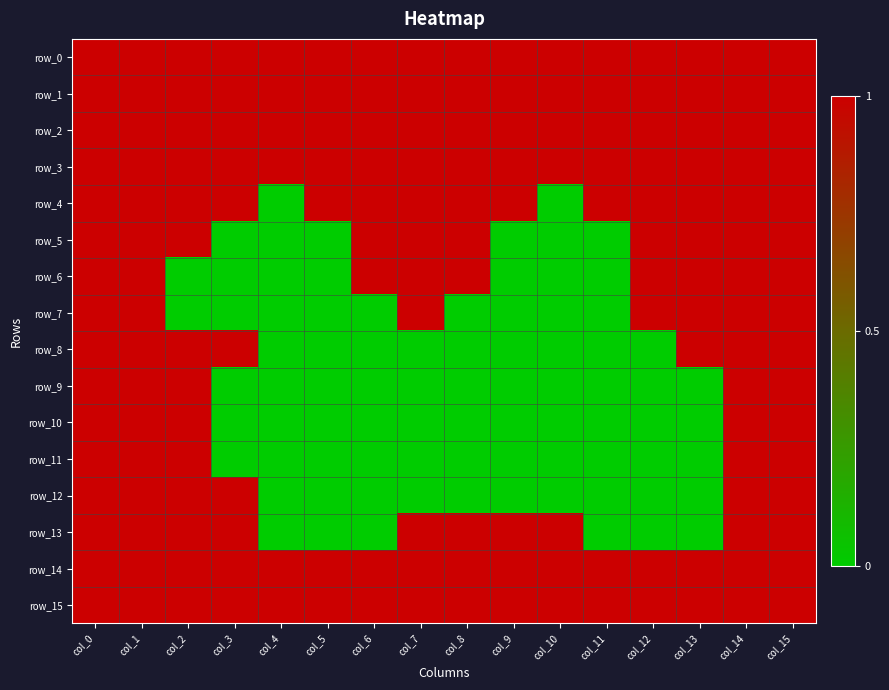

List the series in order of their peak value, highest first.

row_0, row_1, row_2, row_3, row_4, row_5, row_6, row_7, row_8, row_9, row_10, row_11, row_12, row_13, row_14, row_15